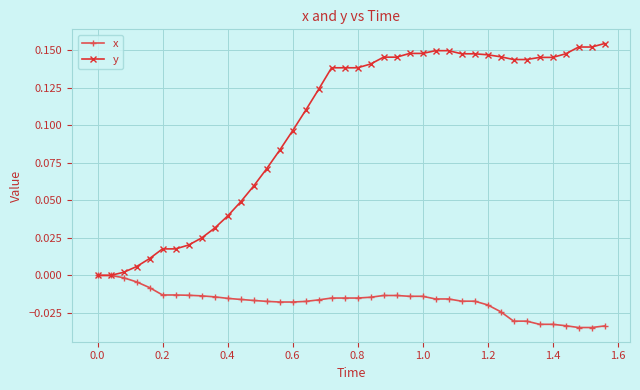

Rank the series by their maximum value, from lowest to highest.

x, y